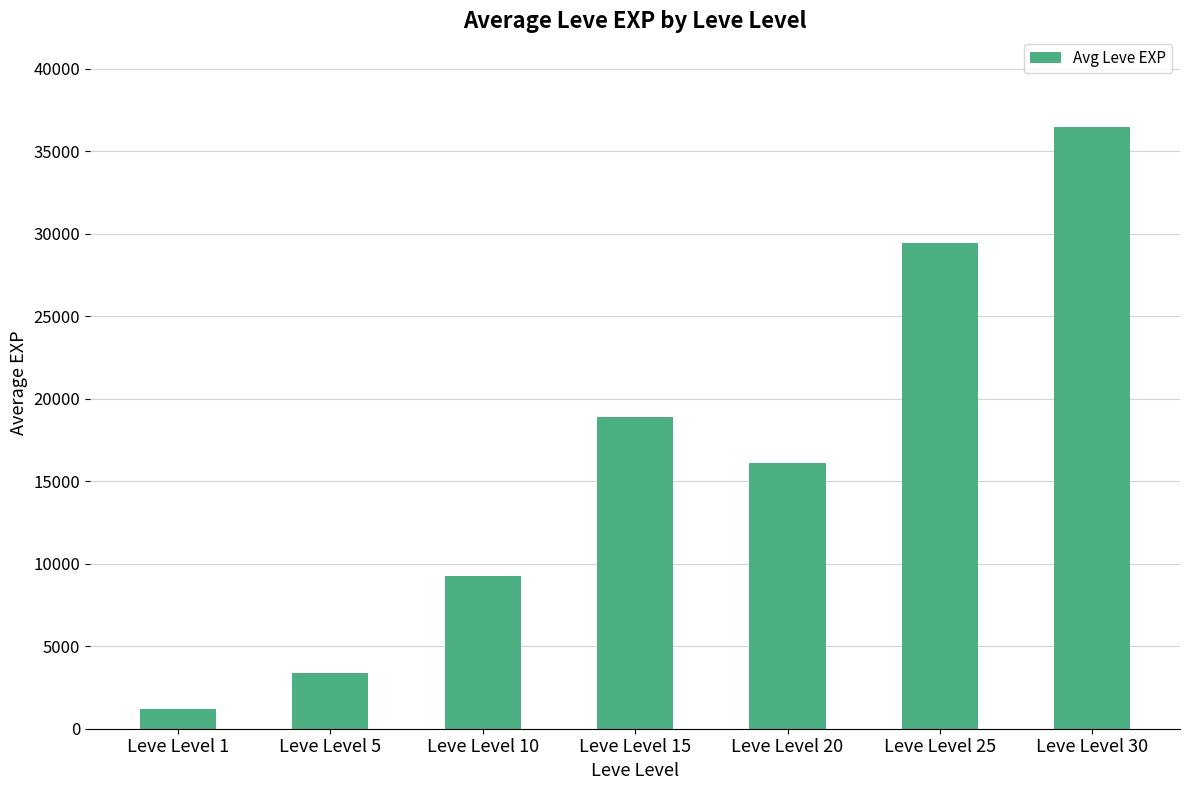

Rank the categories by value from lowest to highest.

Leve Level 1, Leve Level 5, Leve Level 10, Leve Level 20, Leve Level 15, Leve Level 25, Leve Level 30